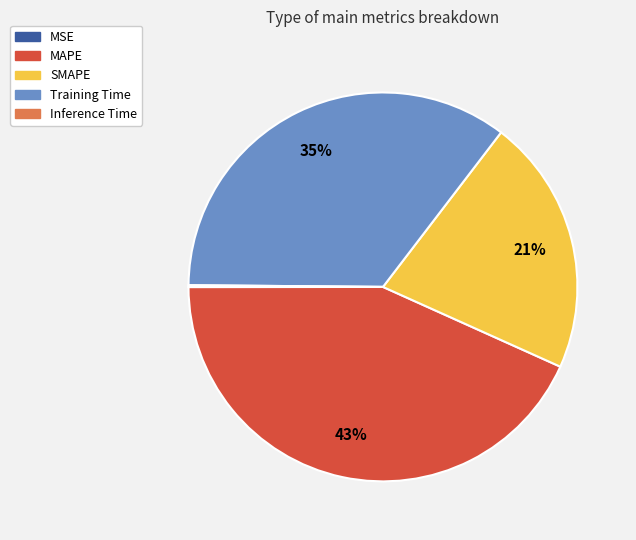

To the nearest percent, what is the average slice percentage?

20%